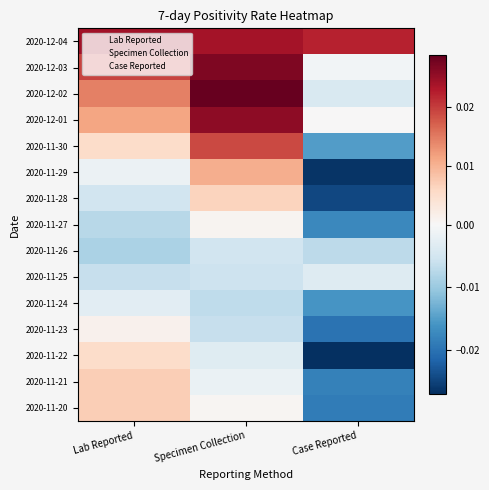

Between Specimen Collection and Lab Reported, which is larger?

Lab Reported